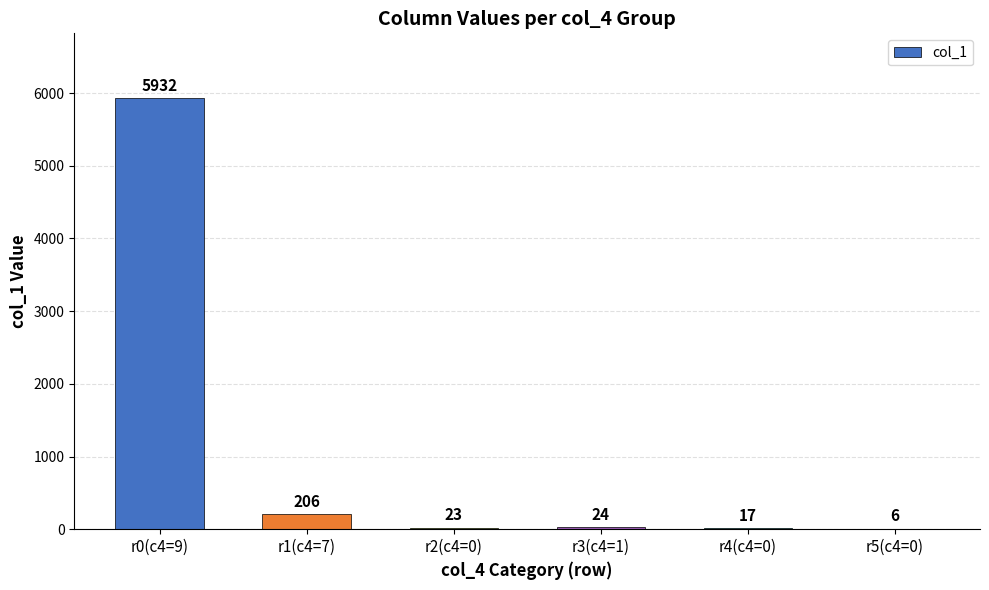

Which category has the highest value across all series?

r0(c4=9)